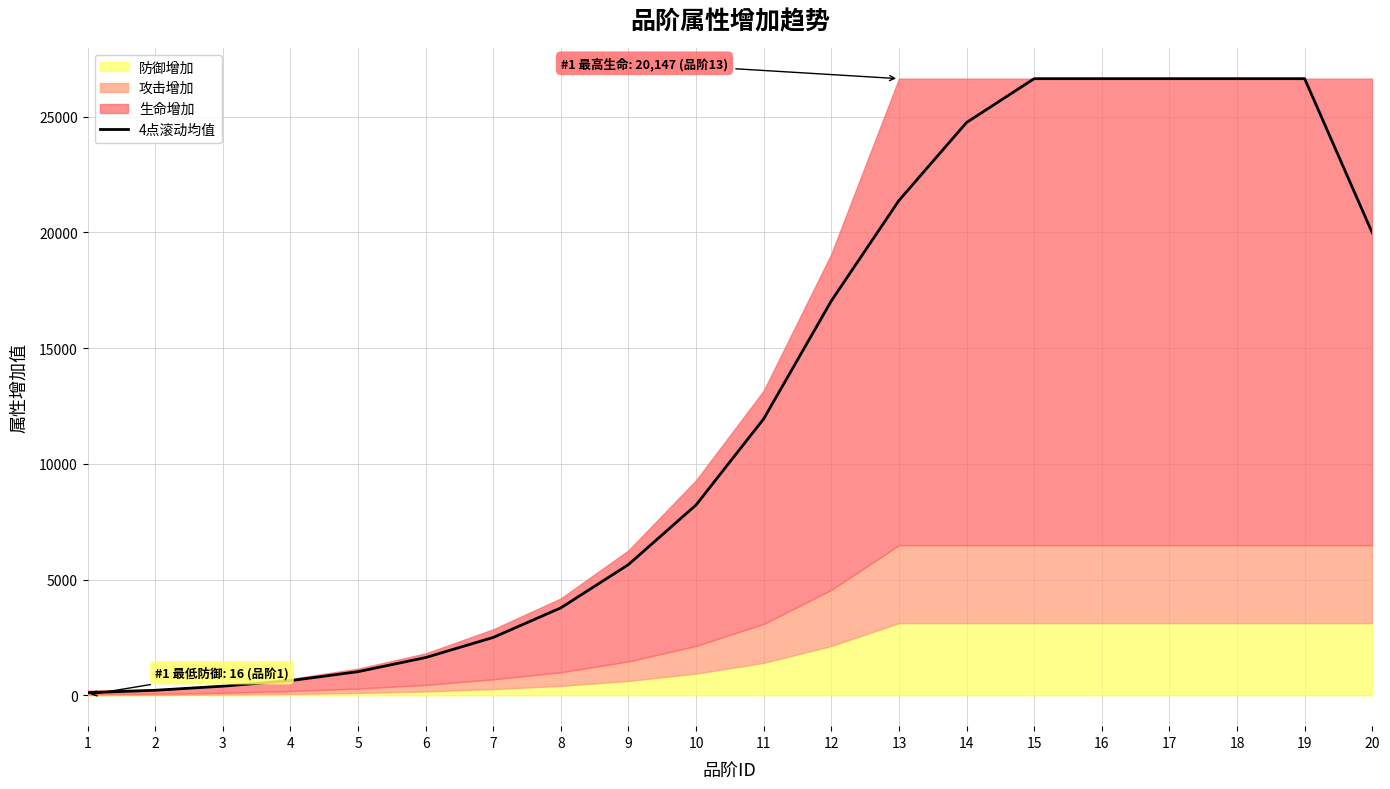

How many values are below 11944?

10